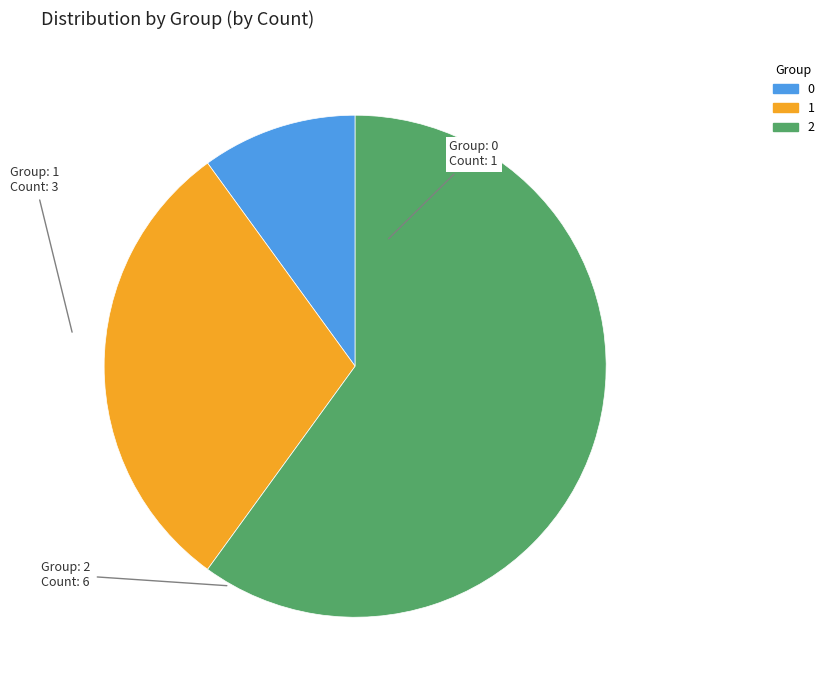

How many segments does this pie chart have?

3